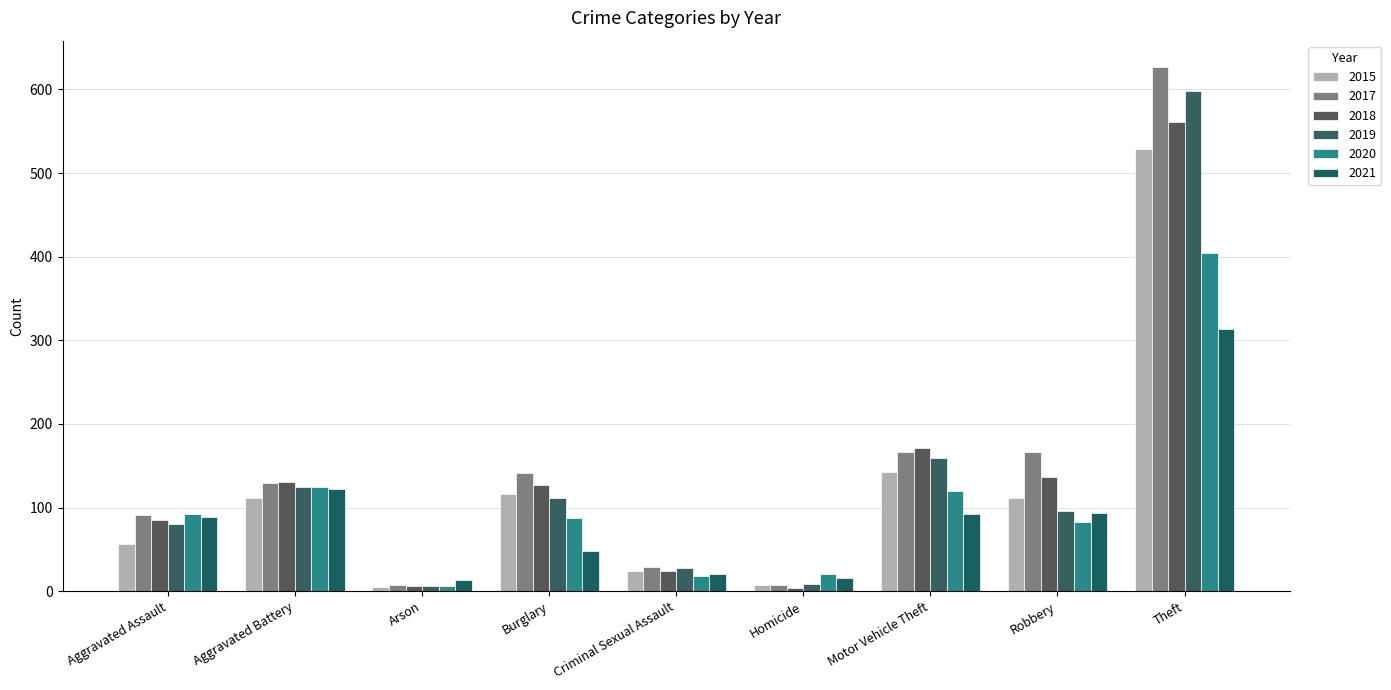

What is the difference between the 2021 values at Aggravated Assault and Homicide?

73